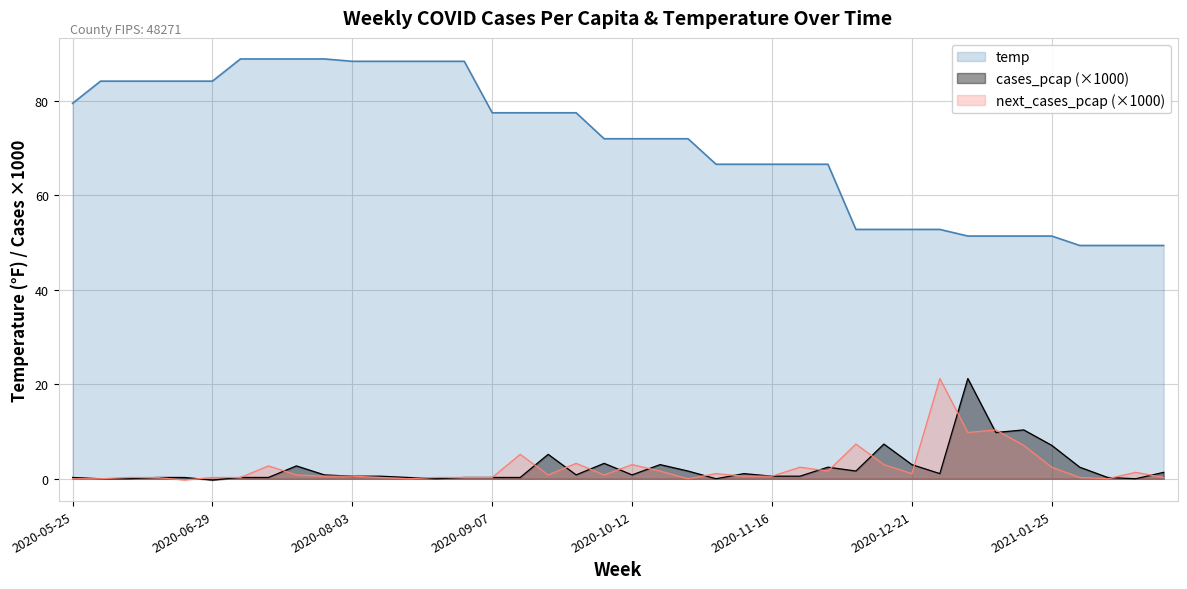

What is the label of the 40th point from the left?

2021-02-22